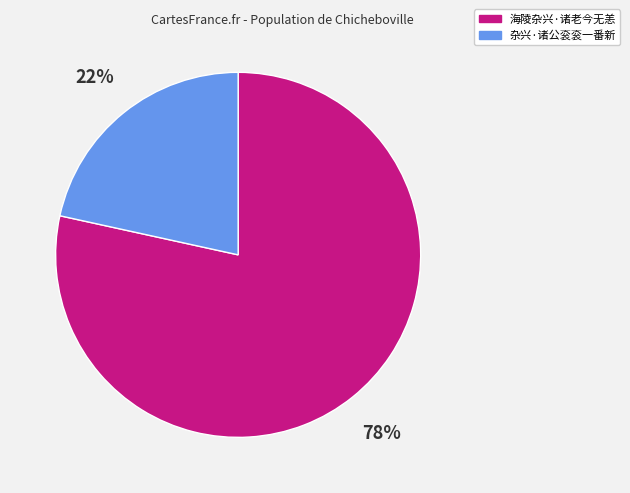

How many slices are in this pie chart?

2